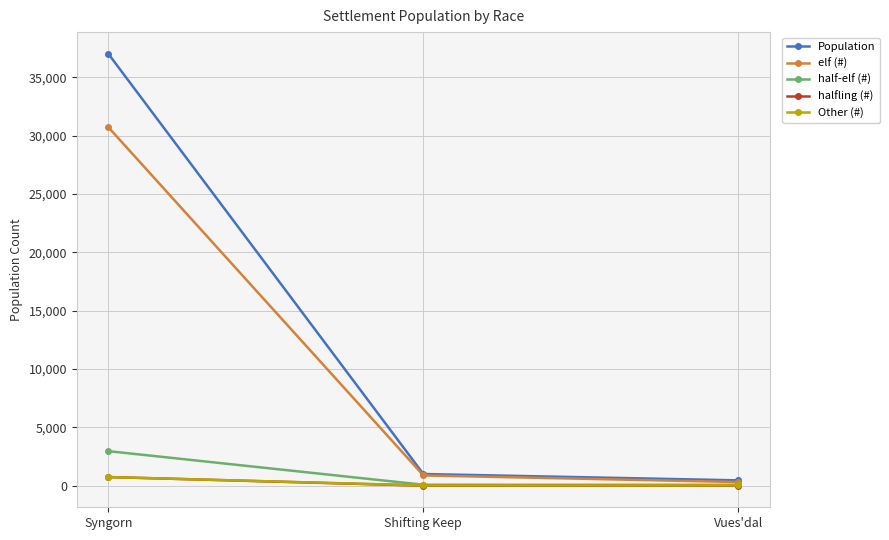

What is the sum of all Population values?

38486.0